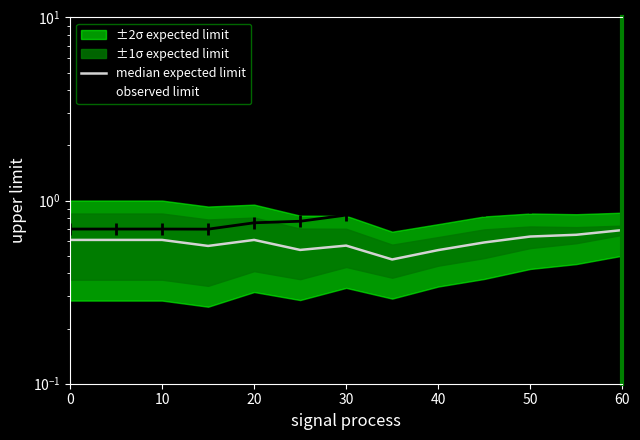

How many interior local valleys does the observed limit series have?

2